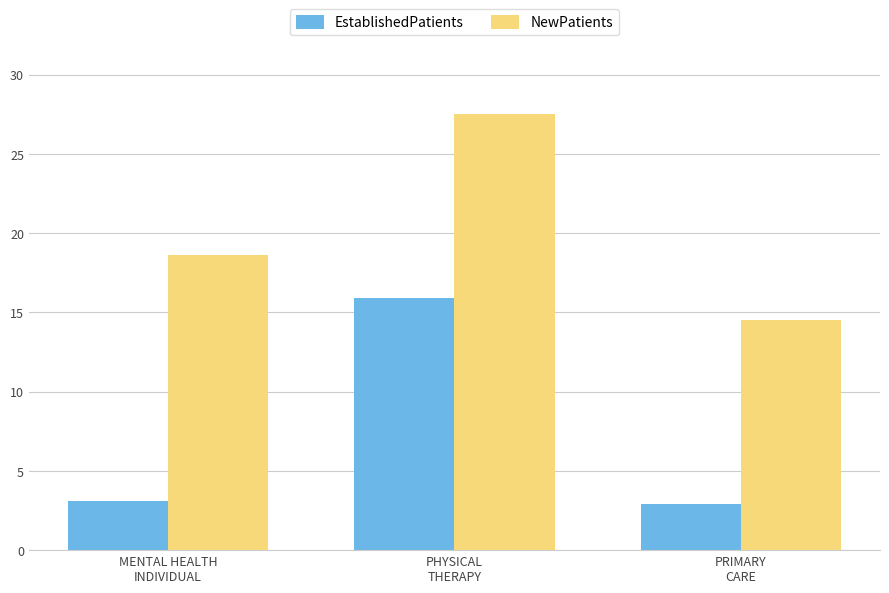

List the series in order of their peak value, highest first.

NewPatients, EstablishedPatients